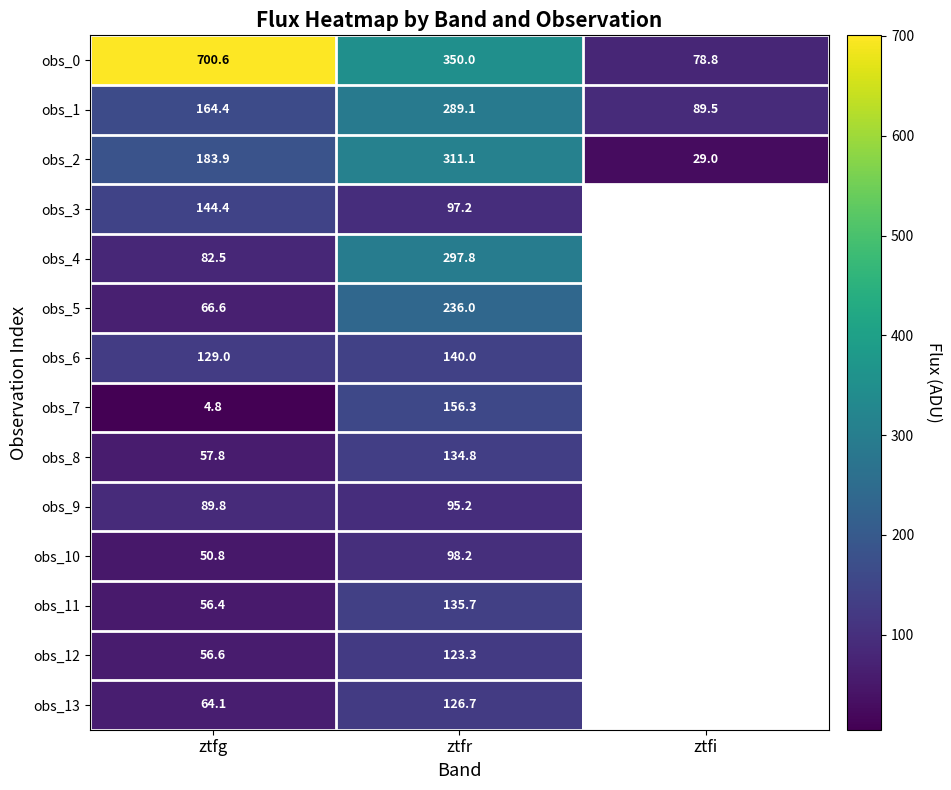

What is the difference between the obs_7 values at ztfr and ztfg?

151.5